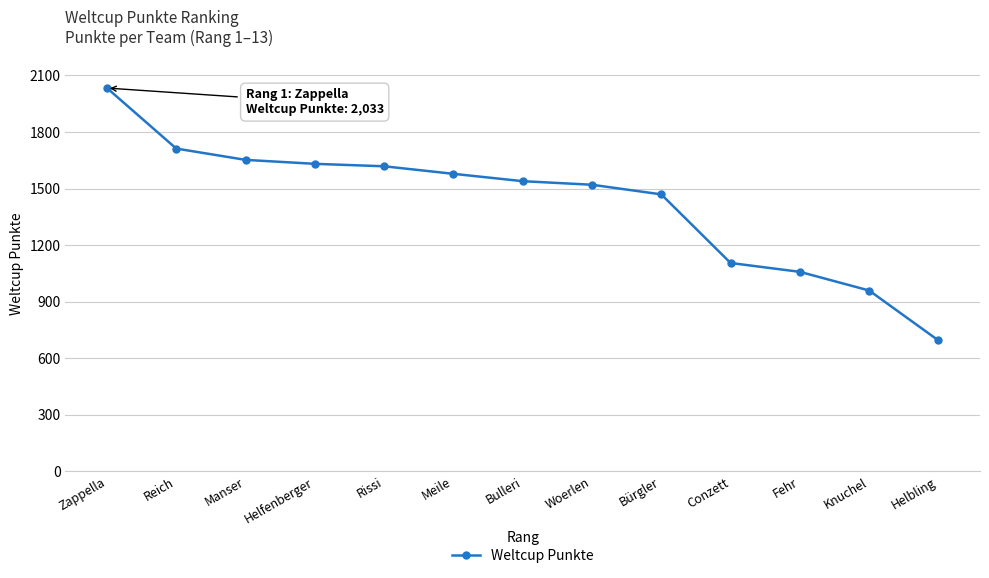

What is the sum of the values at Helfenberger and Helbling?

2325